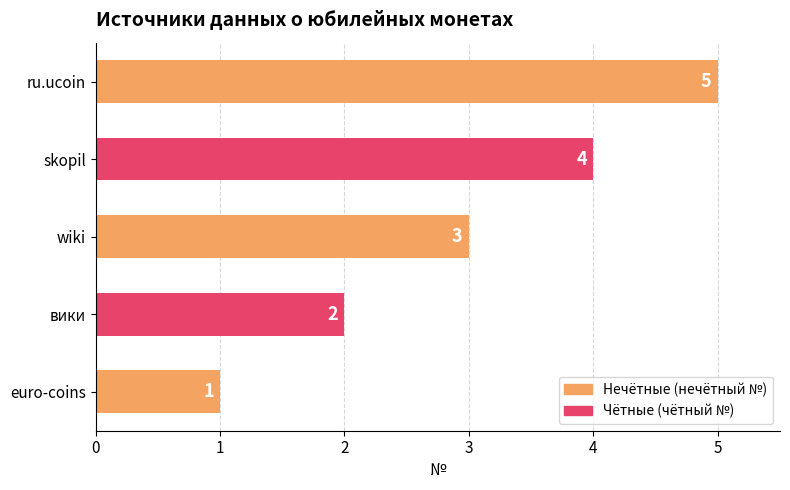

What is the average value?

3